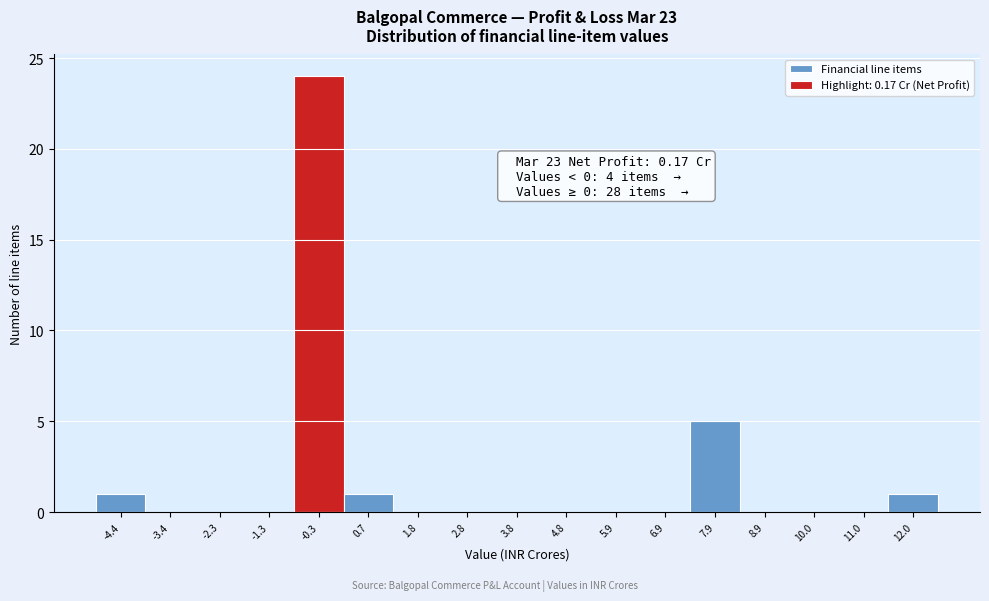

Which range on the x-axis has the tallest bar?

-0.8 to 0.2